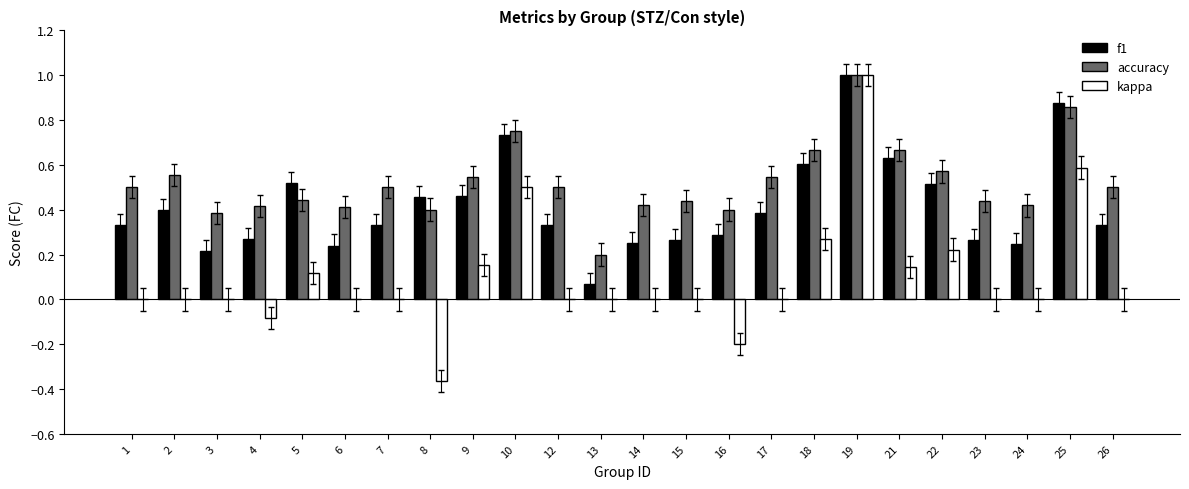

Which series has the largest total across all categories?

accuracy